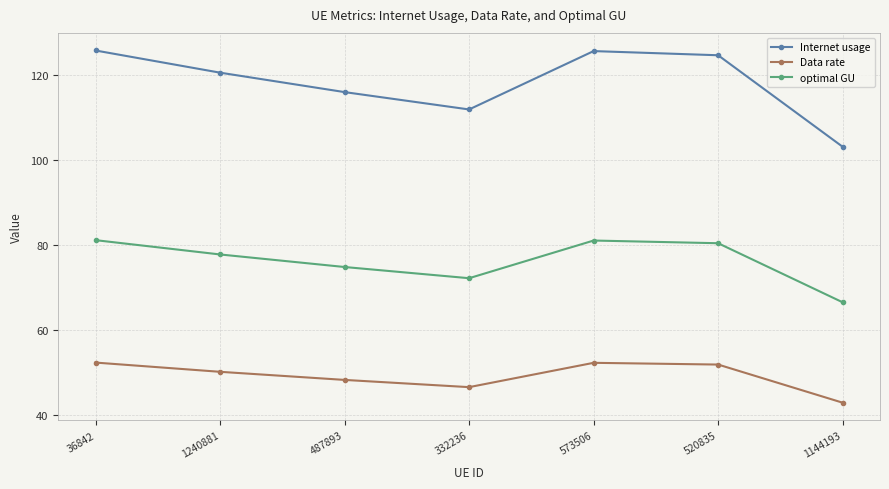

True or false: optimal GU and Internet usage intersect in this chart.

False